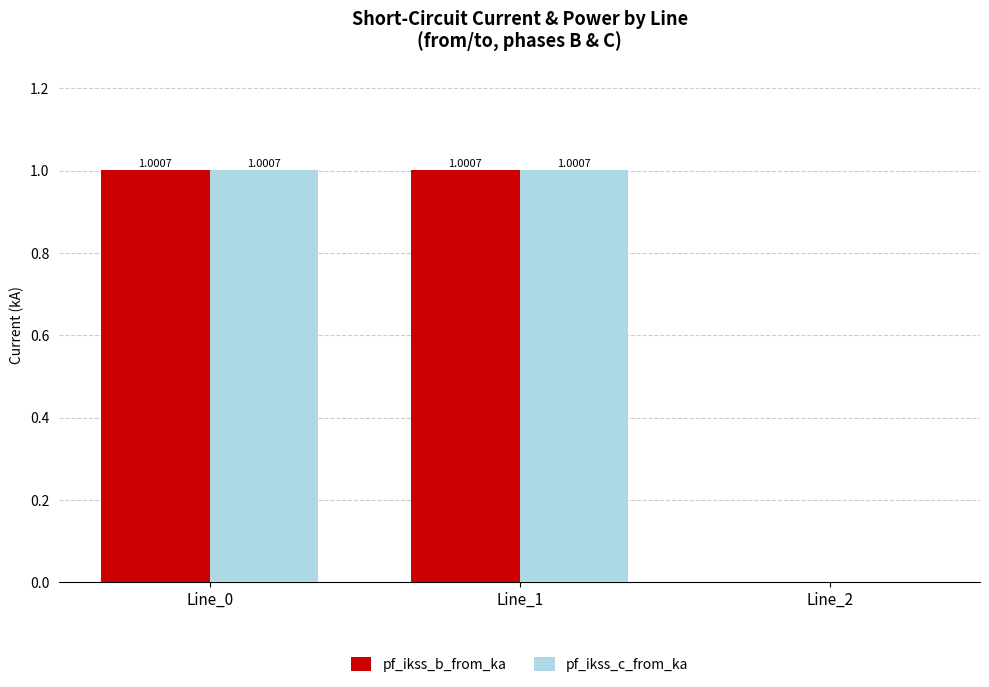

The value of pf_ikss_b_from_ka at Line_1 is 1.0. True or false?

True